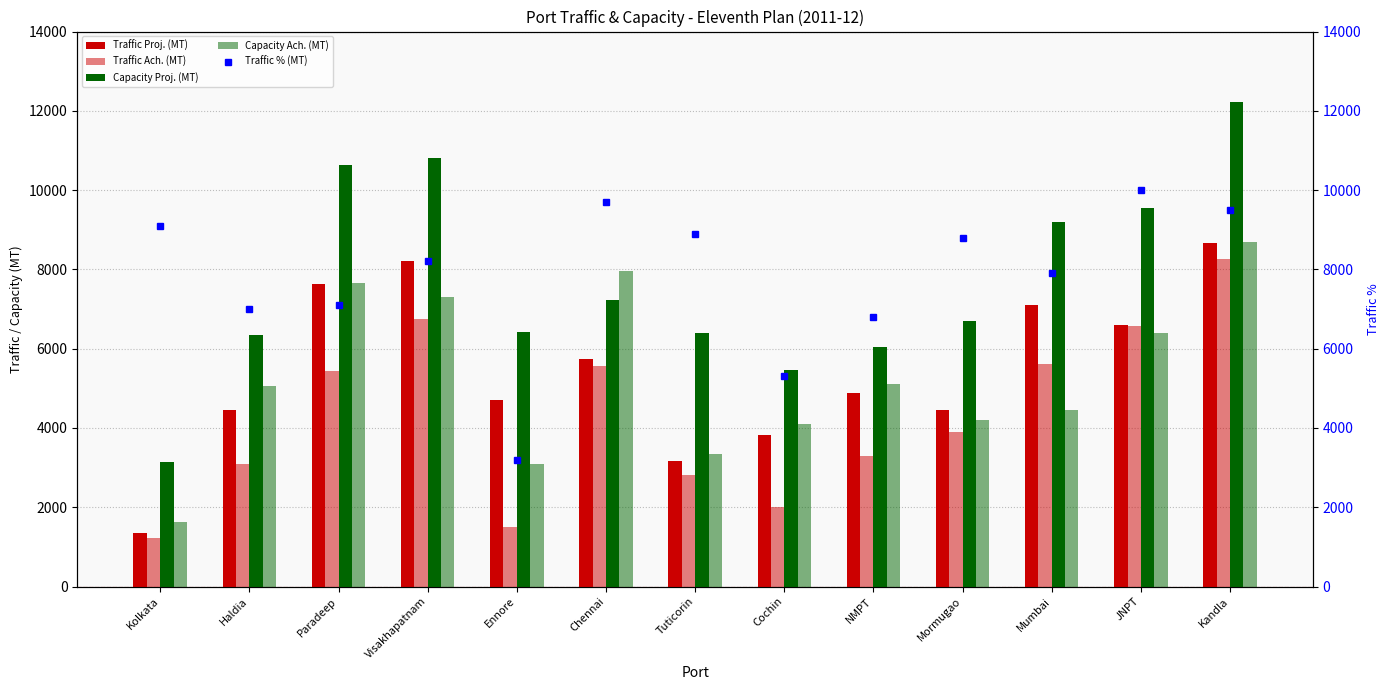

List the labels in order of Capacity Ach. (MT) value, largest first.

Kandla, Chennai, Paradeep, Visakhapatnam, JNPT, NMPT, Haldia, Mumbai, Mormugao, Cochin, Tuticorin, Ennore, Kolkata